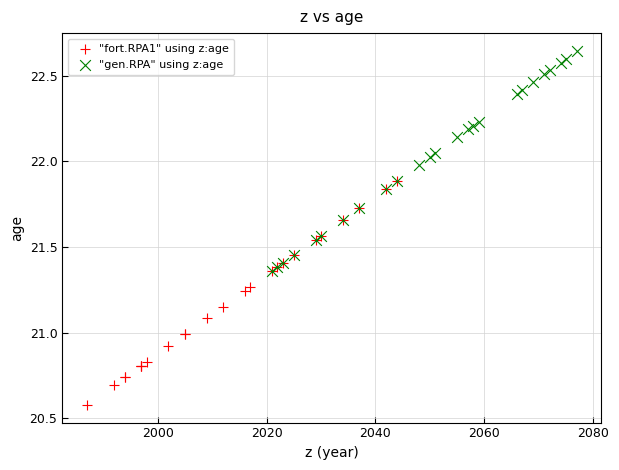

Which series reaches the minimum Y coordinate?

"fort.RPA1" using z:age